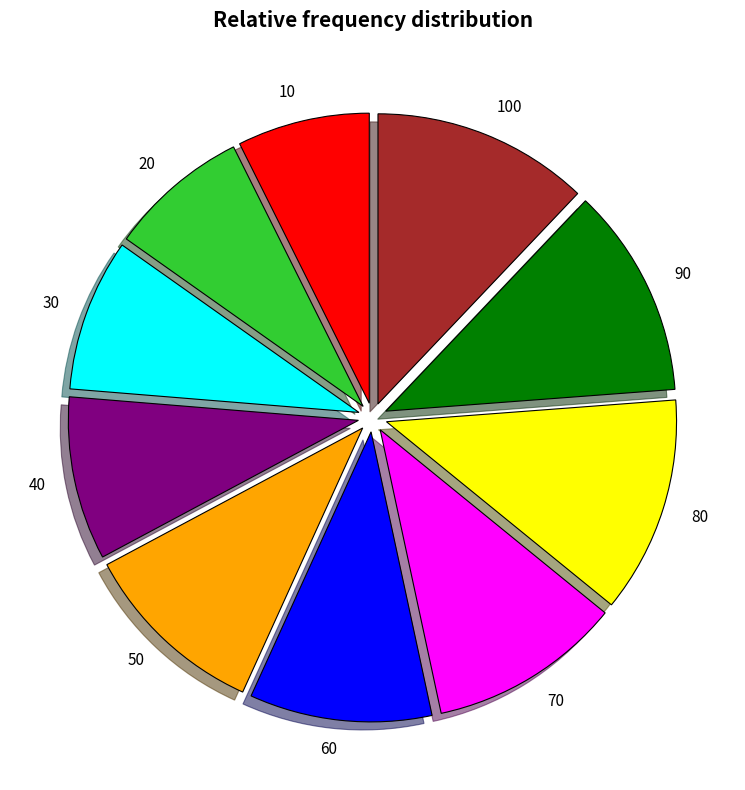

Is it true that 90 is 12% of the pie?

True